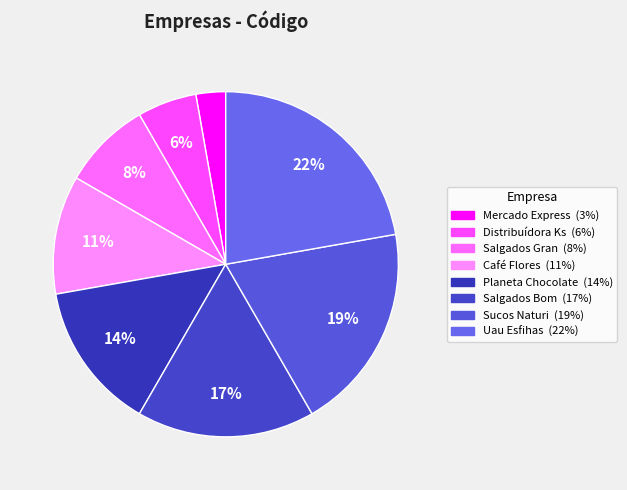

Which category has the biggest portion of the pie?

Uau Esfihas